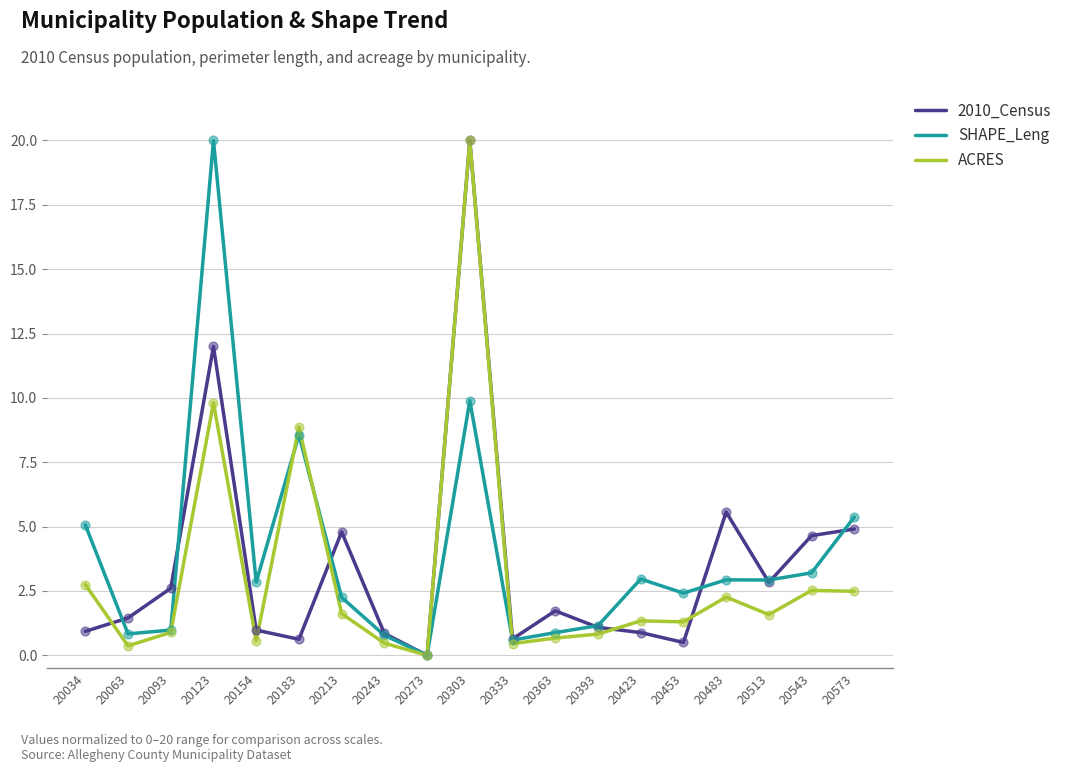

Between 20154 and 20243, which series saw the biggest shift?

SHAPE_Leng